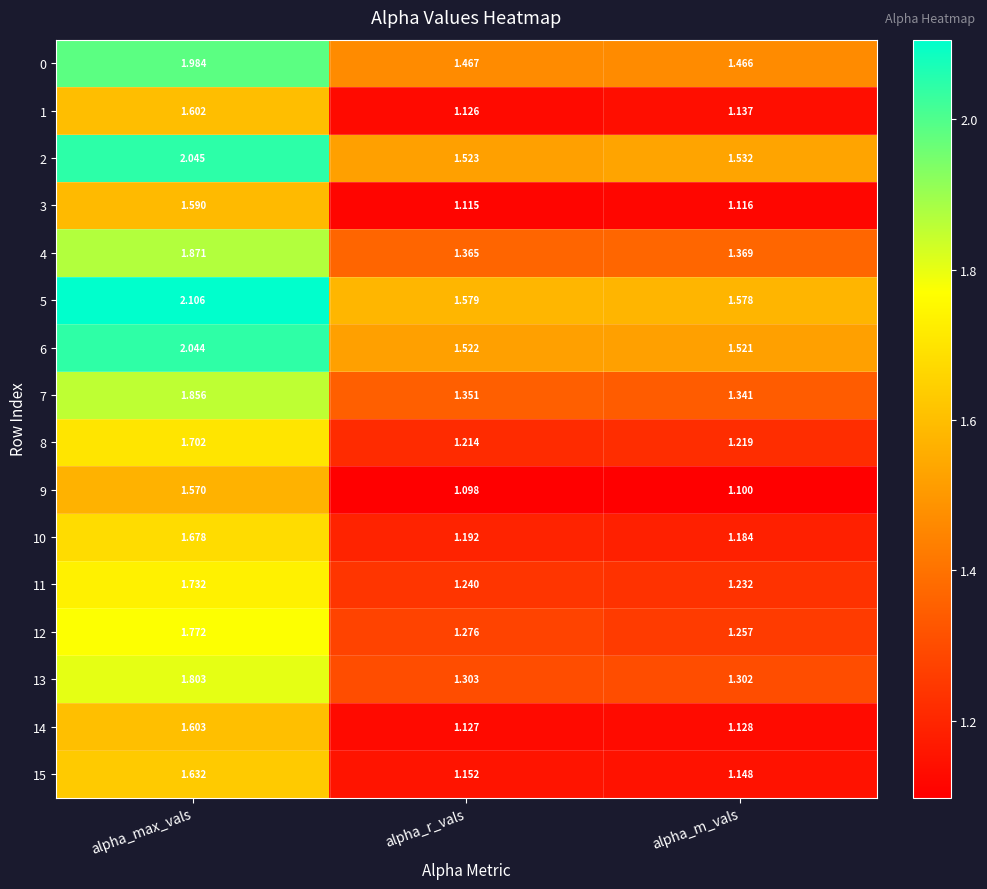

At which category is the sum across all series the highest?

alpha_max_vals